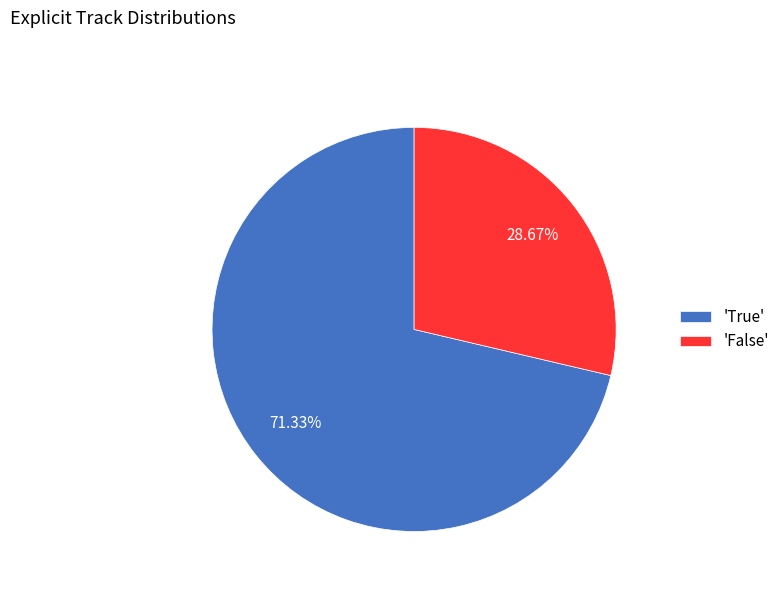

What is the smallest slice in the pie chart?

'False'